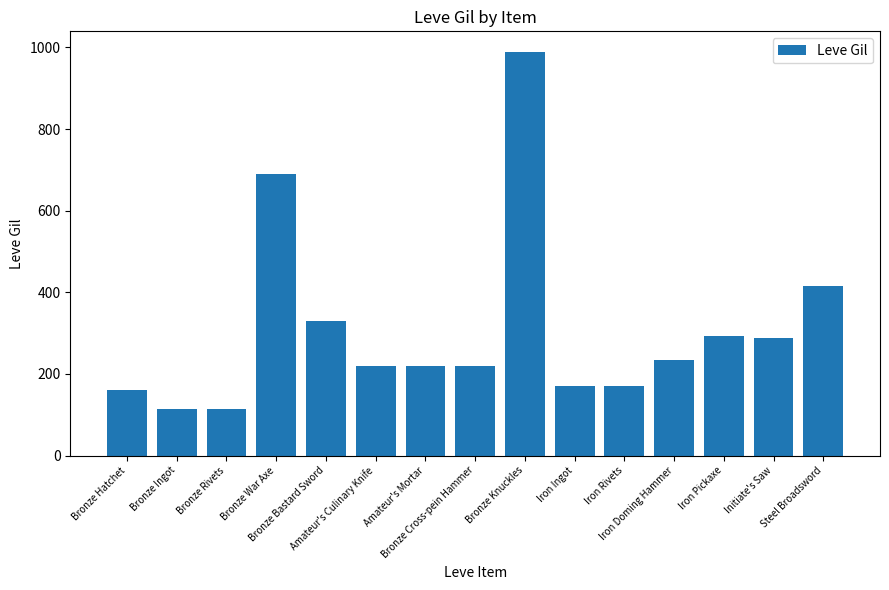

How many bars are there in total?

15